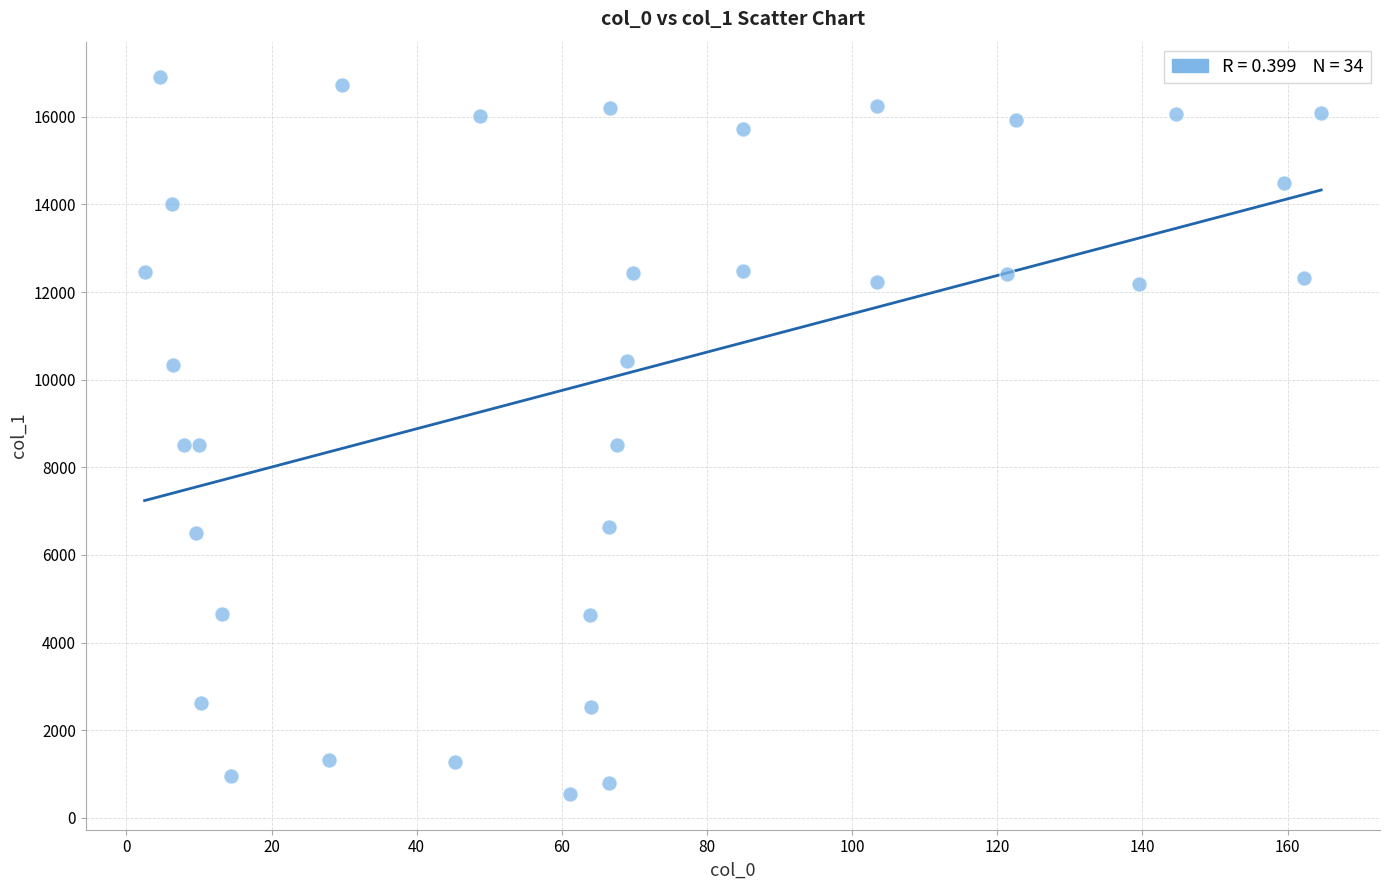

What is the range of Y values (max minus min)?

16348.1